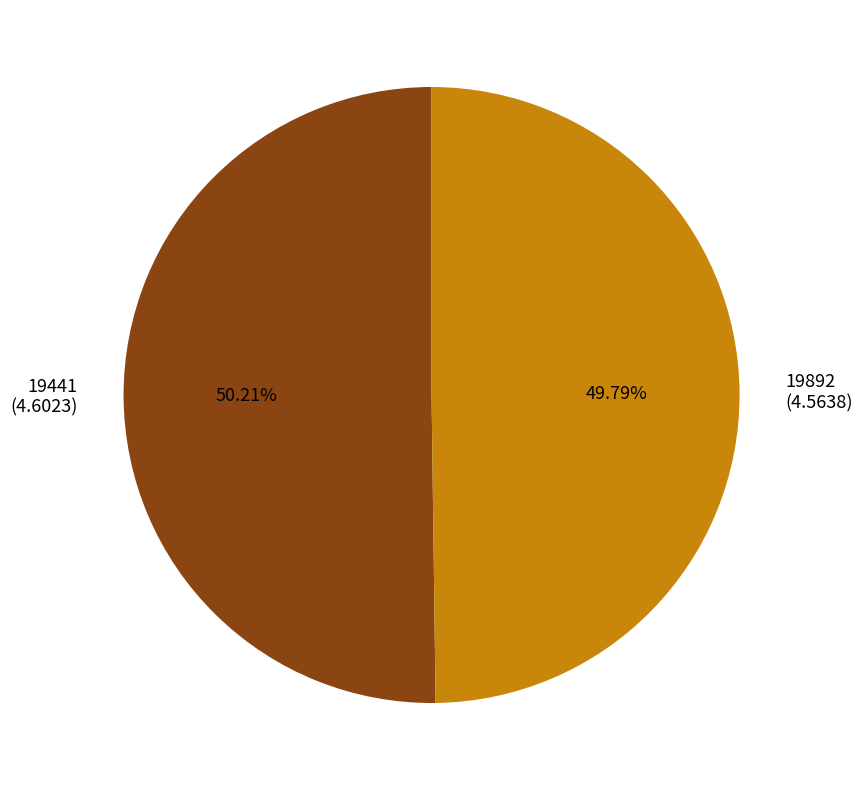

Does any single category account for the majority?

Yes